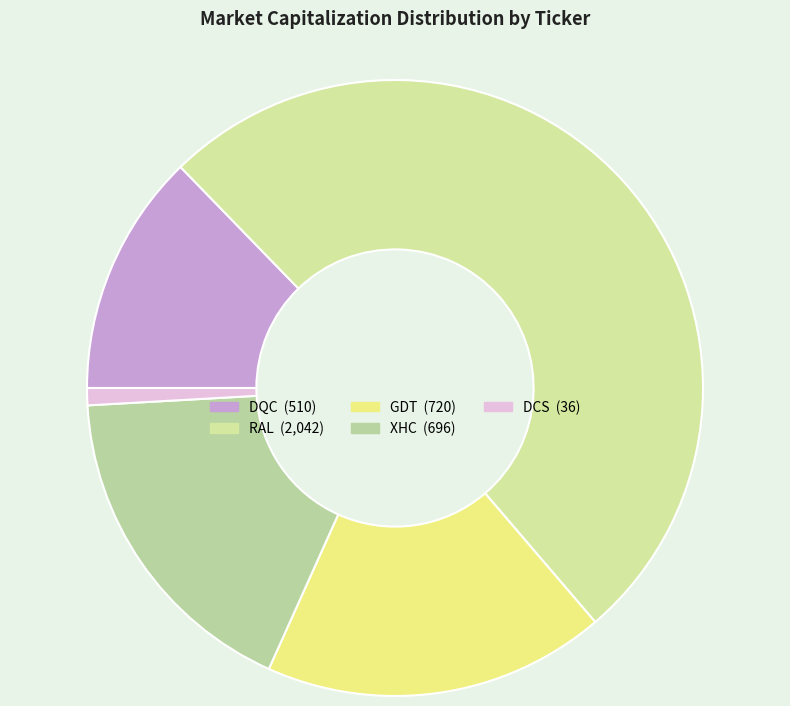

Which category has the smallest portion of the pie?

DCS